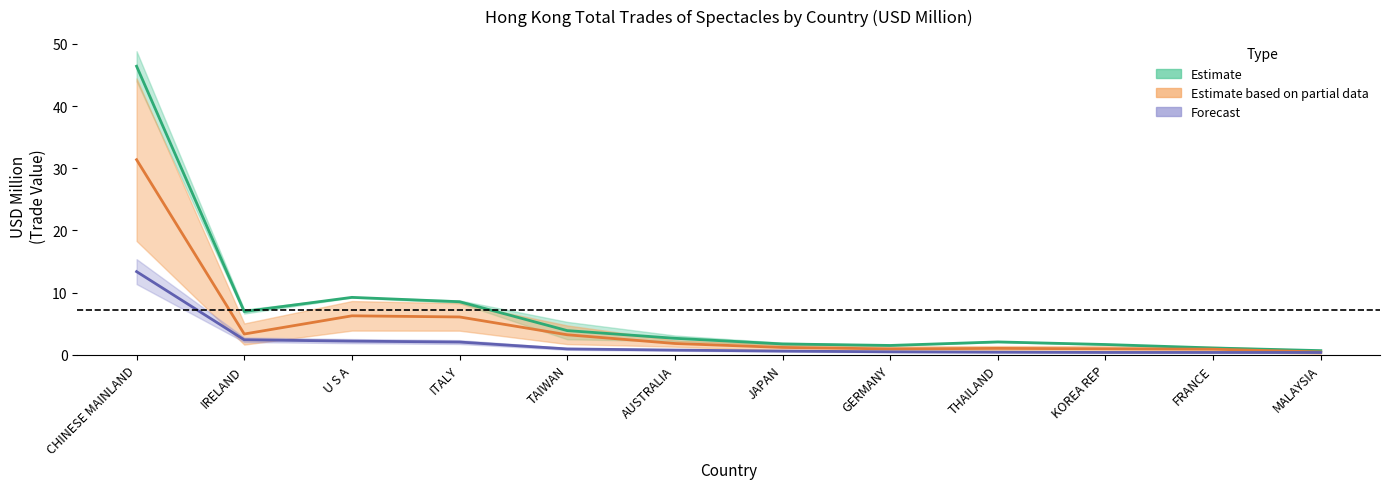

What is the minimum value shown in the chart?

0.4